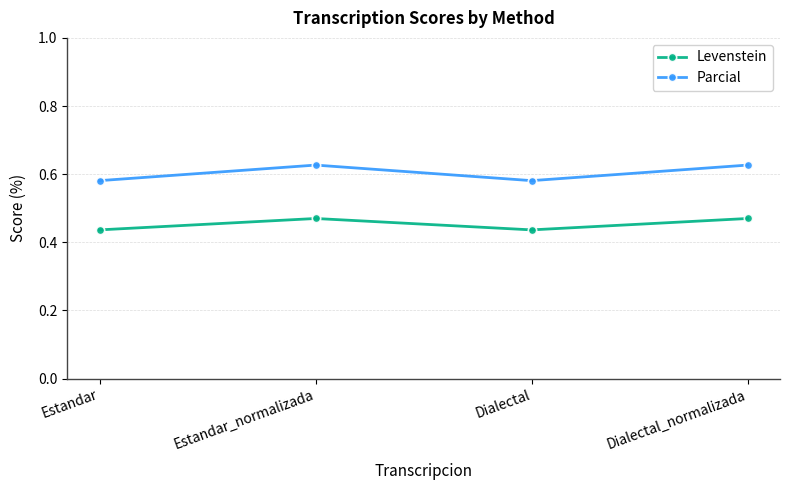

How many Parcial values are between 0 and 1?

4